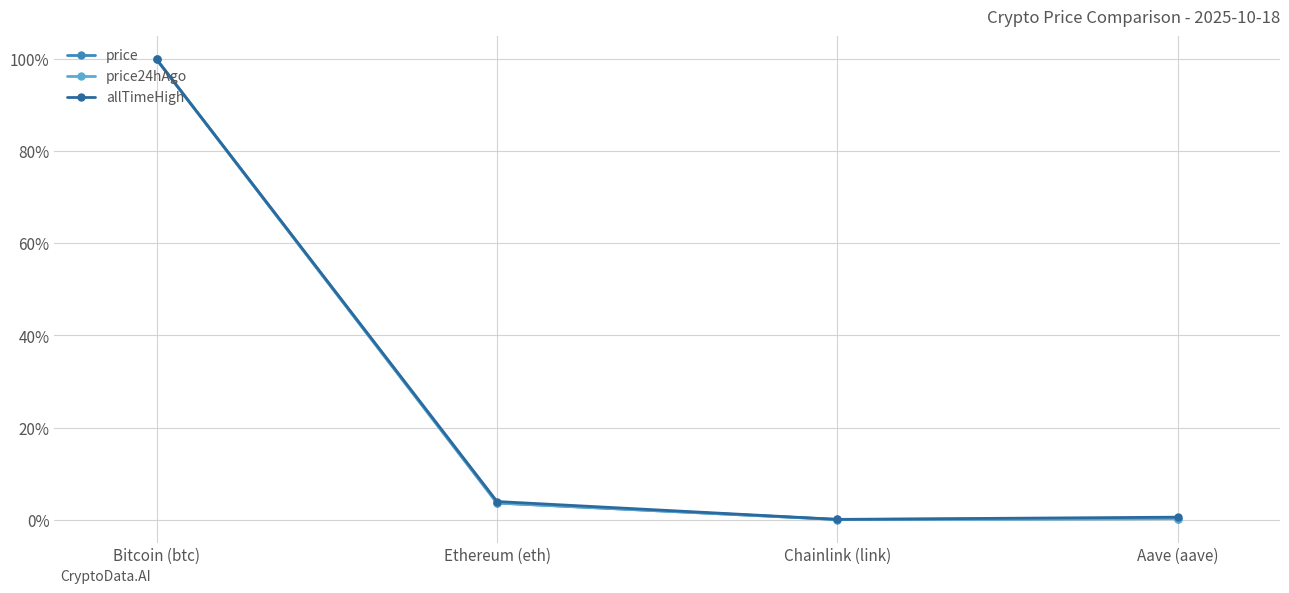

Between Bitcoin (btc) and Ethereum (eth), which series saw the biggest shift?

price